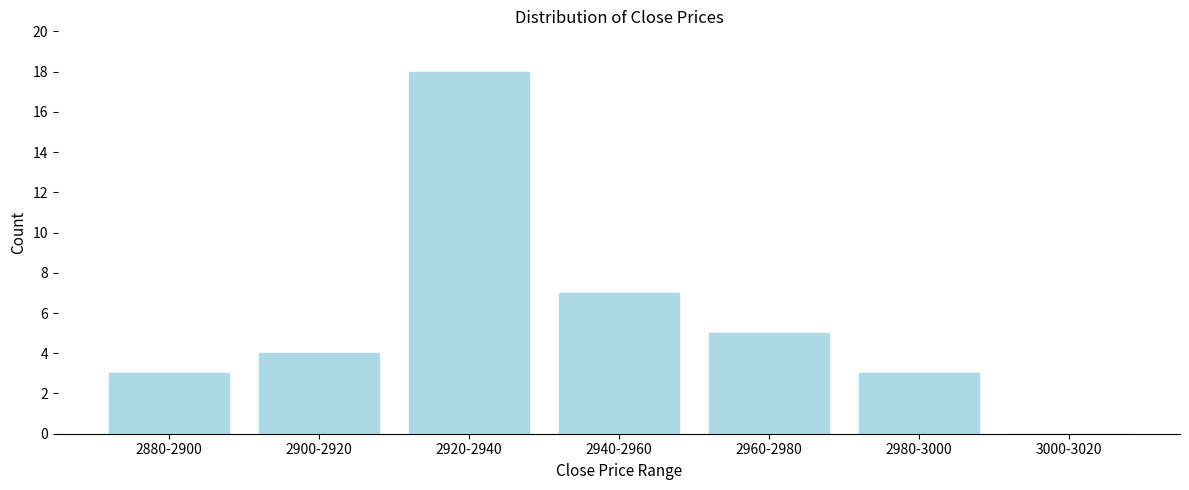

Reading right to left, transcribe all the data shown in this chart.

3000-3020=0	2980-3000=3	2960-2980=5	2940-2960=7	2920-2940=18	2900-2920=4	2880-2900=3